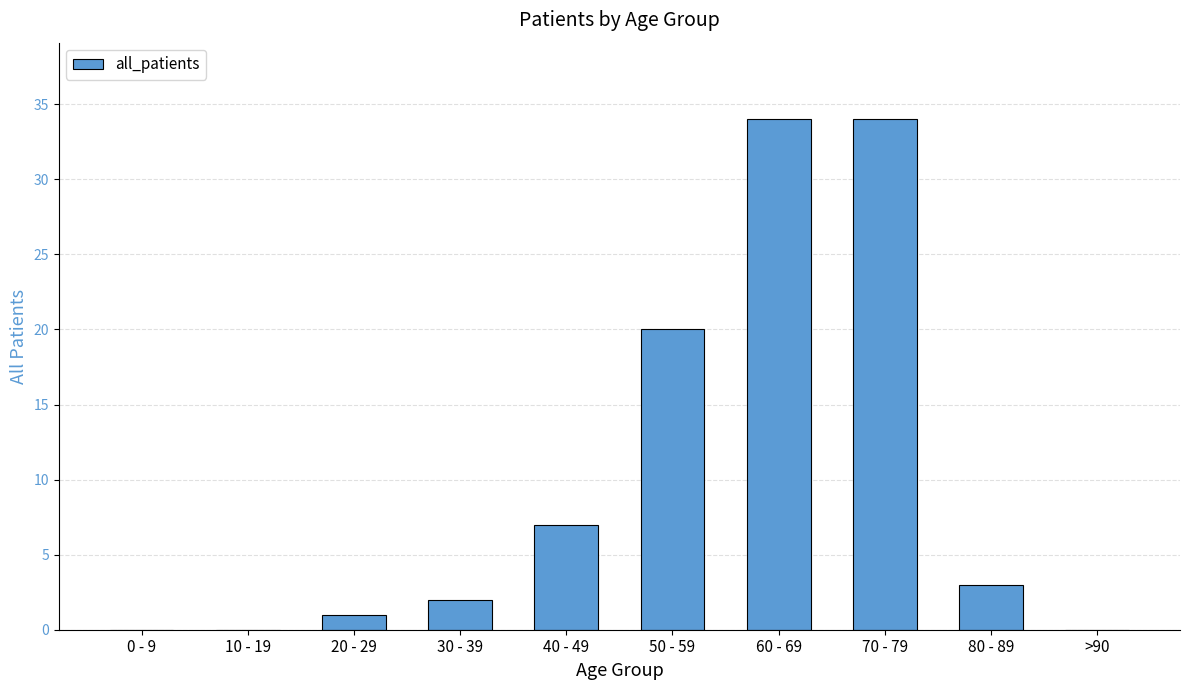

What is the greatest value displayed?

34